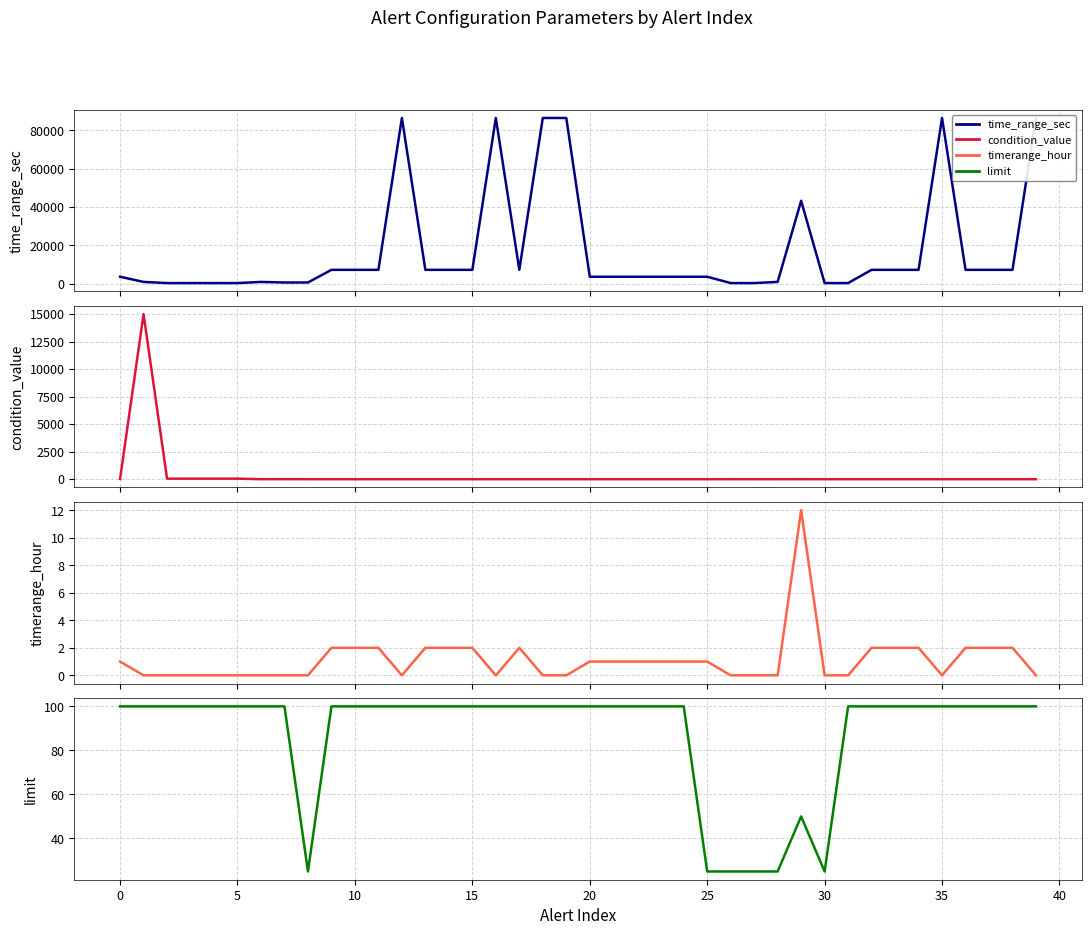

Which series has the largest total across all categories?

settings.time_range_seconds